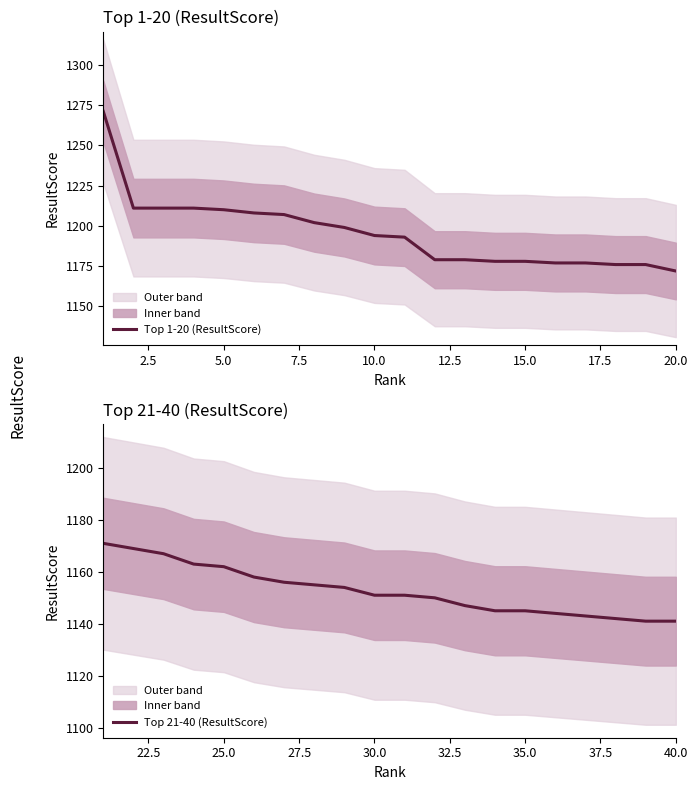

What is the value of the Top 21-40 (ResultScore) point at the 9th from the left?

1154